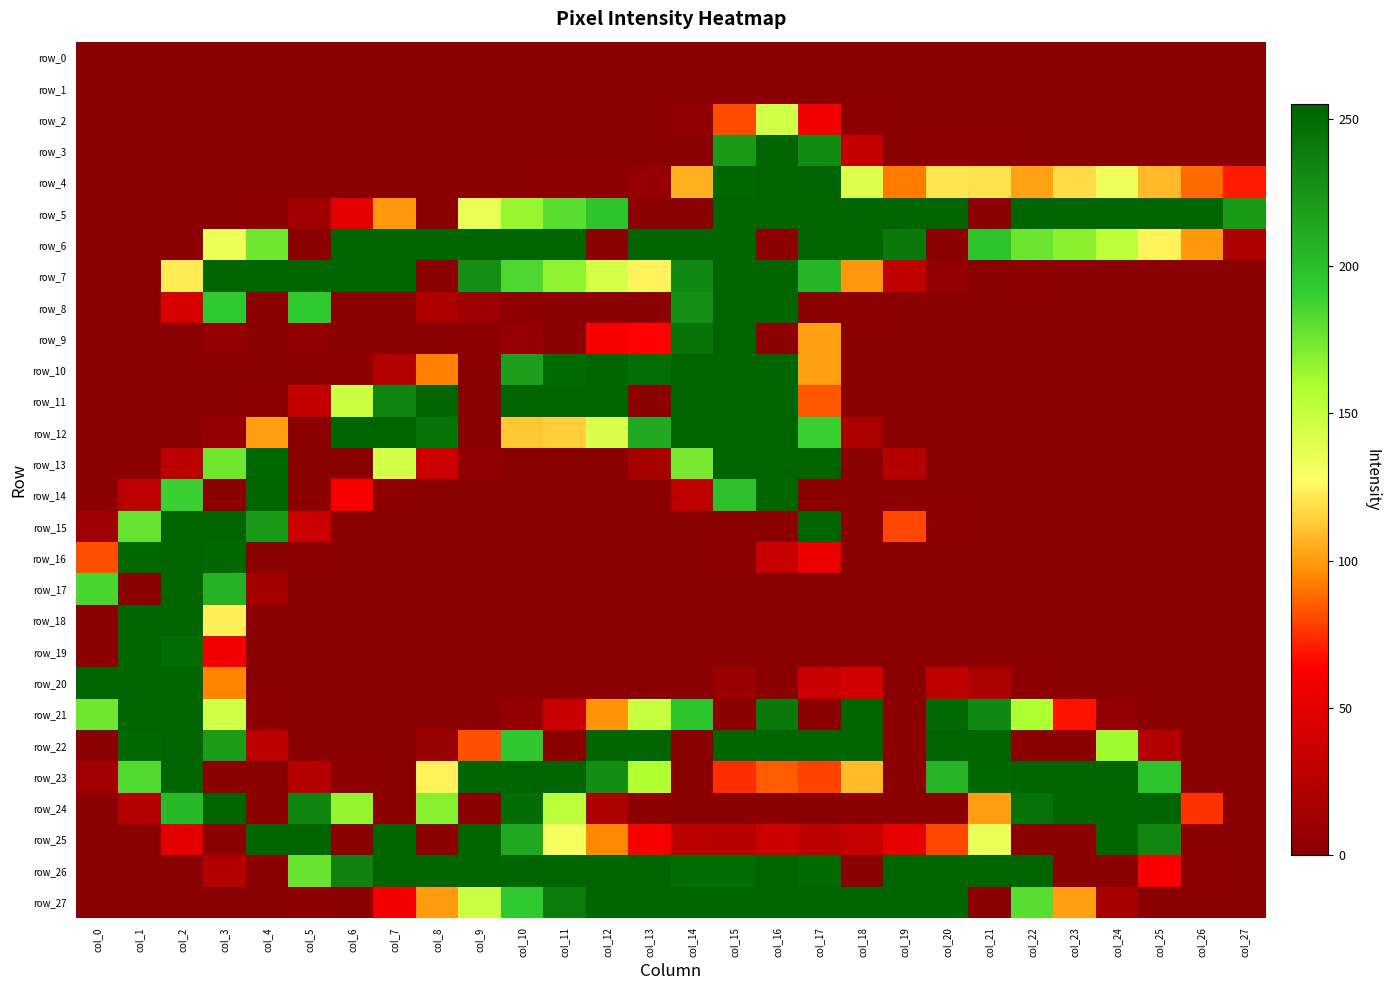

True or false: row_0 has a value of 0 at col_6.

True